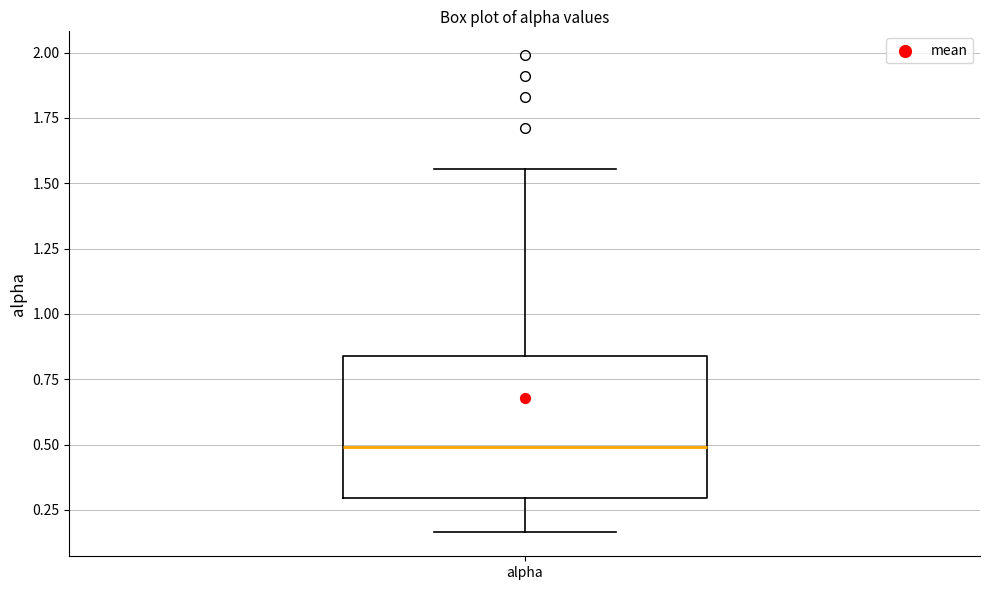

Where does the upper whisker of the box for alpha end on the y-axis? The values are not printed on the chart, so give them approximately, as read against the axis.

1.55